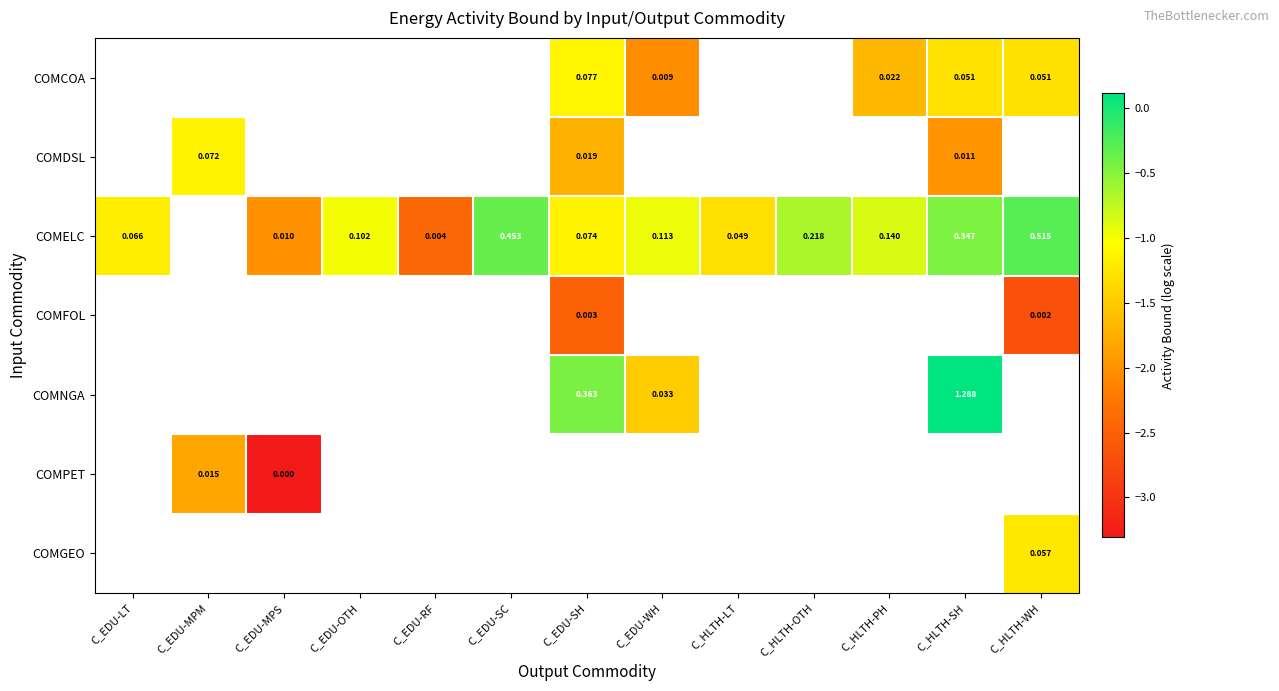

How many data points in COMELC are less than 0?

12